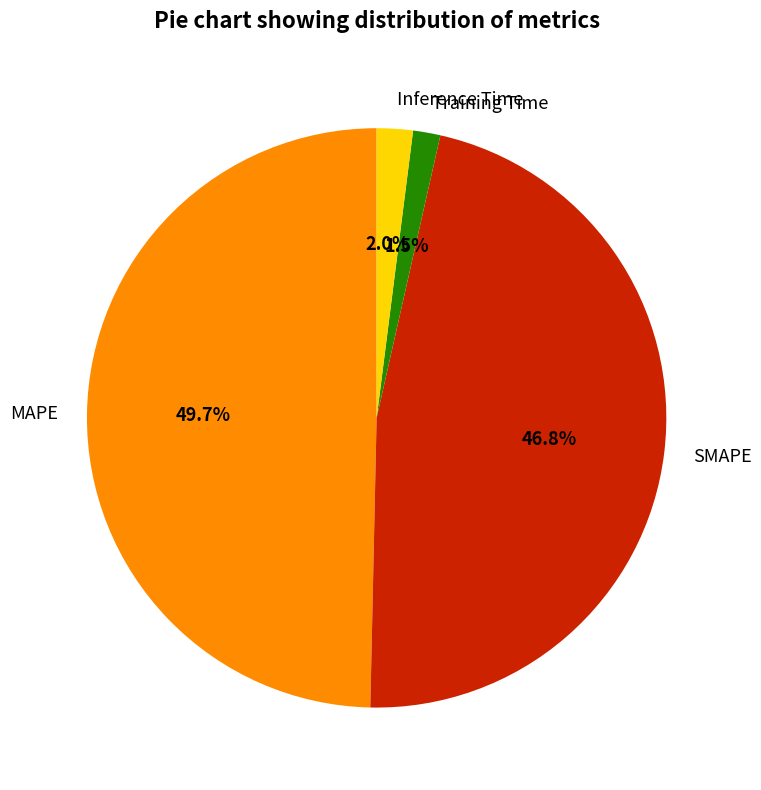

To the nearest percent, what is the average slice percentage?

25%